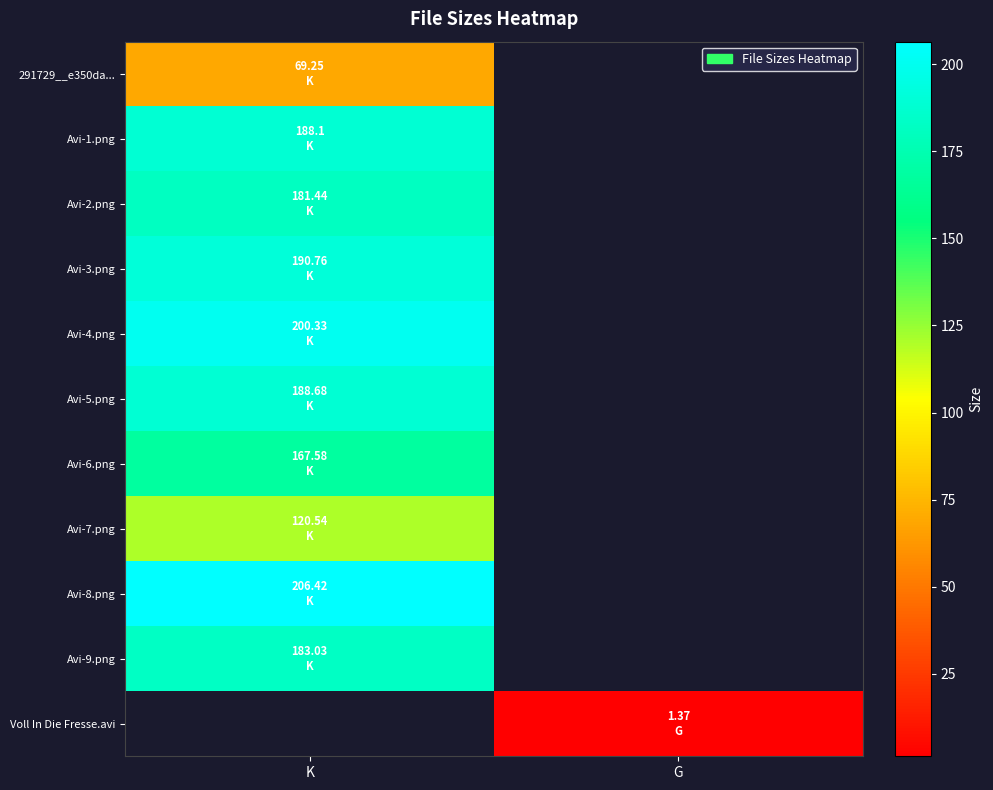

Which has a higher value, G or K?

K